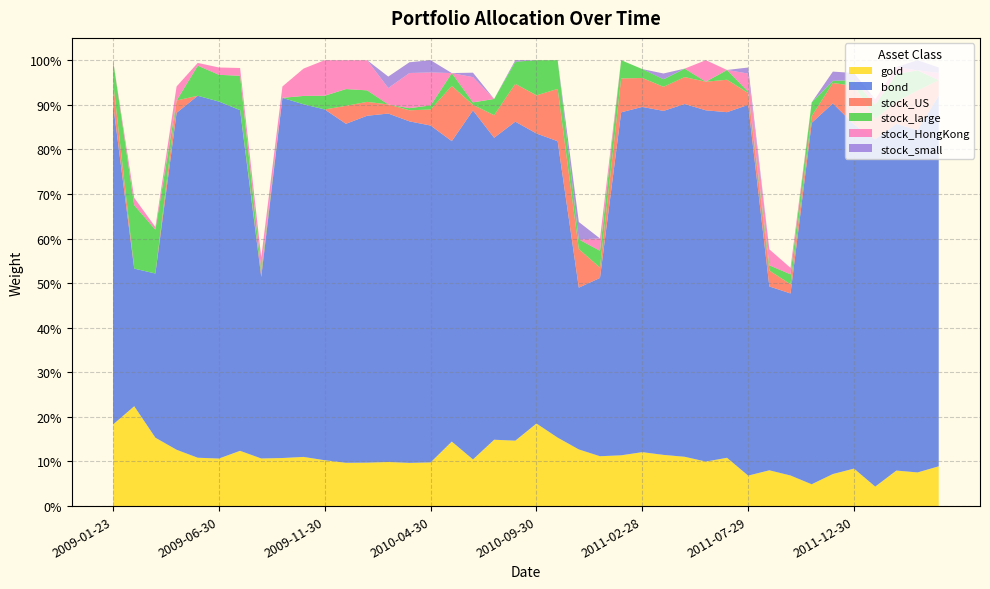

Reading right to left, extract all data points from this chart.

gold: 2012-04-27=0.1	2012-03-30=0.1	2012-02-29=0.1	2012-01-31=0.0	2011-12-30=0.1	2011-11-30=0.1	2011-10-31=0.0	2011-09-30=0.1	2011-08-31=0.1	2011-07-29=0.1	2011-06-30=0.1	2011-05-31=0.1	2011-04-29=0.1	2011-03-31=0.1	2011-02-28=0.1	2011-01-31=0.1	2010-12-31=0.1	2010-11-30=0.1	2010-10-29=0.2	2010-09-30=0.2	2010-08-31=0.1	2010-07-30=0.1	2010-06-30=0.1	2010-05-31=0.1	2010-04-30=0.1	2010-03-31=0.1	2010-02-26=0.1	2010-01-29=0.1	2009-12-31=0.1	2009-11-30=0.1	2009-10-30=0.1	2009-09-30=0.1	2009-08-31=0.1	2009-07-31=0.1	2009-06-30=0.1	2009-05-27=0.1	2009-04-30=0.1	2009-03-31=0.2	2009-02-27=0.2	2009-01-23=0.2
bond: 2012-04-27=0.8	2012-03-30=0.8	2012-02-29=0.8	2012-01-31=0.8	2011-12-30=0.8	2011-11-30=0.8	2011-10-31=0.8	2011-09-30=0.4	2011-08-31=0.4	2011-07-29=0.8	2011-06-30=0.8	2011-05-31=0.8	2011-04-29=0.8	2011-03-31=0.8	2011-02-28=0.8	2011-01-31=0.8	2010-12-31=0.4	2010-11-30=0.4	2010-10-29=0.7	2010-09-30=0.7	2010-08-31=0.7	2010-07-30=0.7	2010-06-30=0.8	2010-05-31=0.7	2010-04-30=0.8	2010-03-31=0.8	2010-02-26=0.8	2010-01-29=0.8	2009-12-31=0.8	2009-11-30=0.8	2009-10-30=0.8	2009-09-30=0.8	2009-08-31=0.4	2009-07-31=0.8	2009-06-30=0.8	2009-05-27=0.8	2009-04-30=0.8	2009-03-31=0.4	2009-02-27=0.3	2009-01-23=0.7
stock_US: 2012-04-27=0.0	2012-03-30=0.1	2012-02-29=0.1	2012-01-31=0.0	2011-12-30=0.1	2011-11-30=0.0	2011-10-31=0.0	2011-09-30=0.0	2011-08-31=0.0	2011-07-29=0.0	2011-06-30=0.1	2011-05-31=0.1	2011-04-29=0.1	2011-03-31=0.1	2011-02-28=0.1	2011-01-31=0.1	2010-12-31=0.0	2010-11-30=0.1	2010-10-29=0.1	2010-09-30=0.1	2010-08-31=0.1	2010-07-30=0.1	2010-06-30=0.0	2010-05-31=0.1	2010-04-30=0.0	2010-03-31=0.0	2010-02-26=0.0	2010-01-29=0.0	2009-12-31=0.0	2009-11-30=0.0	2009-10-30=0.0	2009-09-30=0.0	2009-08-31=0.0	2009-07-31=0.0	2009-06-30=0.0	2009-05-27=0.0	2009-04-30=0.0	2009-03-31=0.0	2009-02-27=0.0	2009-01-23=0.1
stock_large: 2012-04-27=0.0	2012-03-30=0.0	2012-02-29=0.1	2012-01-31=0.0	2011-12-30=0.0	2011-11-30=0.0	2011-10-31=0.0	2011-09-30=0.0	2011-08-31=0.0	2011-07-29=0.0	2011-06-30=0.0	2011-05-31=0.0	2011-04-29=0.0	2011-03-31=0.0	2011-02-28=0.0	2011-01-31=0.0	2010-12-31=0.0	2010-11-30=0.0	2010-10-29=0.1	2010-09-30=0.1	2010-08-31=0.0	2010-07-30=0.0	2010-06-30=0.0	2010-05-31=0.0	2010-04-30=0.0	2010-03-31=0.0	2010-02-26=0.0	2010-01-29=0.0	2009-12-31=0.0	2009-11-30=0.0	2009-10-30=0.0	2009-09-30=0.0	2009-08-31=0.0	2009-07-31=0.1	2009-06-30=0.1	2009-05-27=0.1	2009-04-30=0.0	2009-03-31=0.1	2009-02-27=0.1	2009-01-23=0.0
stock_HongKong: 2012-04-27=0.0	2012-03-30=0.0	2012-02-29=0.0	2012-01-31=0.0	2011-12-30=0.0	2011-11-30=0.0	2011-10-31=0.0	2011-09-30=0.0	2011-08-31=0.0	2011-07-29=0.0	2011-06-30=0.0	2011-05-31=0.0	2011-04-29=0.0	2011-03-31=0.0	2011-02-28=0.0	2011-01-31=0.0	2010-12-31=0.0	2010-11-30=0.0	2010-10-29=0.0	2010-09-30=0.0	2010-08-31=0.0	2010-07-30=0.0	2010-06-30=0.1	2010-05-31=0.0	2010-04-30=0.1	2010-03-31=0.1	2010-02-26=0.0	2010-01-29=0.1	2009-12-31=0.1	2009-11-30=0.1	2009-10-30=0.1	2009-09-30=0.0	2009-08-31=0.0	2009-07-31=0.0	2009-06-30=0.0	2009-05-27=0.0	2009-04-30=0.0	2009-03-31=0.0	2009-02-27=0.0	2009-01-23=0.0
stock_small: 2012-04-27=0.0	2012-03-30=0.0	2012-02-29=0.0	2012-01-31=0.0	2011-12-30=0.0	2011-11-30=0.0	2011-10-31=0.0	2011-09-30=0.0	2011-08-31=0.0	2011-07-29=0.0	2011-06-30=0.0	2011-05-31=0.0	2011-04-29=0.0	2011-03-31=0.0	2011-02-28=0.0	2011-01-31=0.0	2010-12-31=0.0	2010-11-30=0.0	2010-10-29=0.0	2010-09-30=0.0	2010-08-31=0.0	2010-07-30=0.0	2010-06-30=0.0	2010-05-31=0.0	2010-04-30=0.0	2010-03-31=0.0	2010-02-26=0.0	2010-01-29=0.0	2009-12-31=0.0	2009-11-30=0.0	2009-10-30=0.0	2009-09-30=0.0	2009-08-31=0.0	2009-07-31=0.0	2009-06-30=0.0	2009-05-27=0.0	2009-04-30=0.0	2009-03-31=0.0	2009-02-27=0.0	2009-01-23=0.0